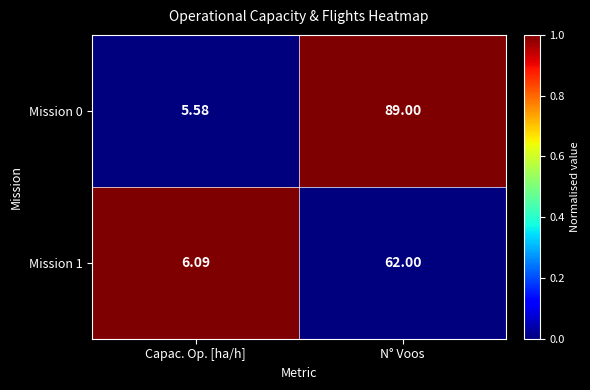

Which category has the highest value in the Mission 0 series?

N° Voos